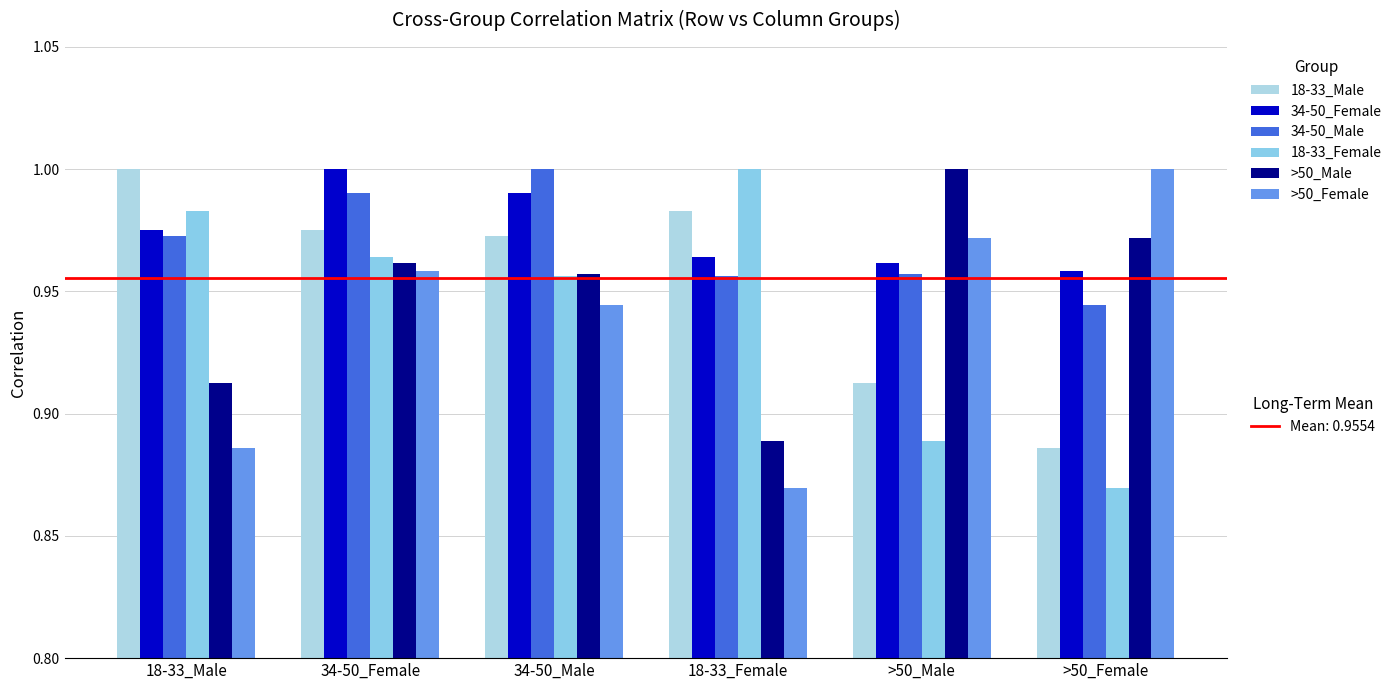

Are the bars grouped side by side (vs. stacked)?

Yes